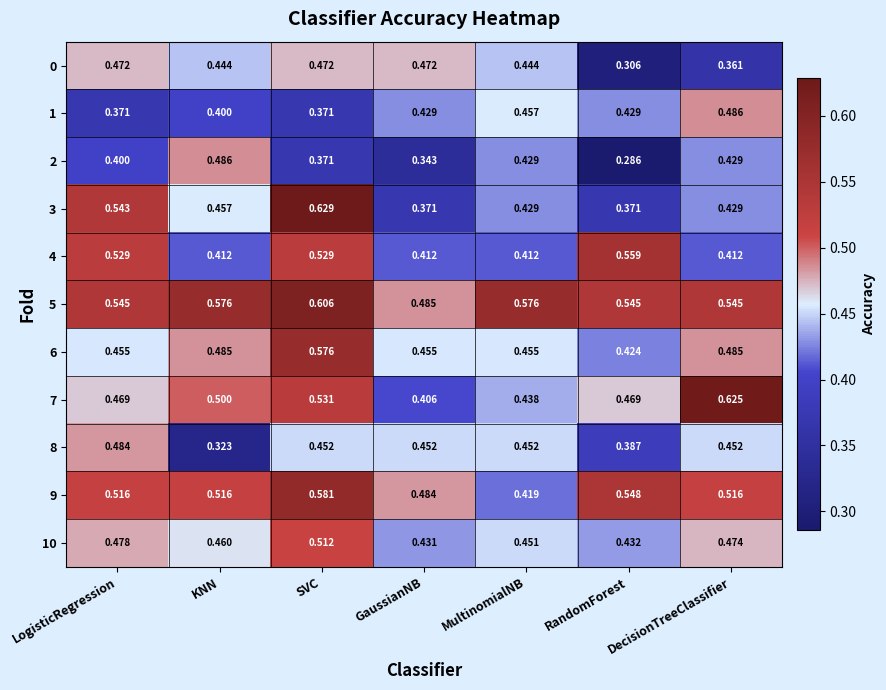

At which category is the sum across all series the highest?

SVC